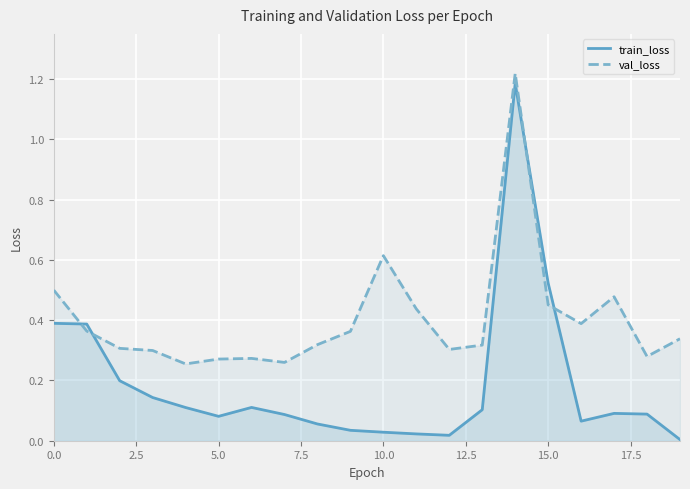

The value of val_loss at 11 is 0.4. True or false?

True